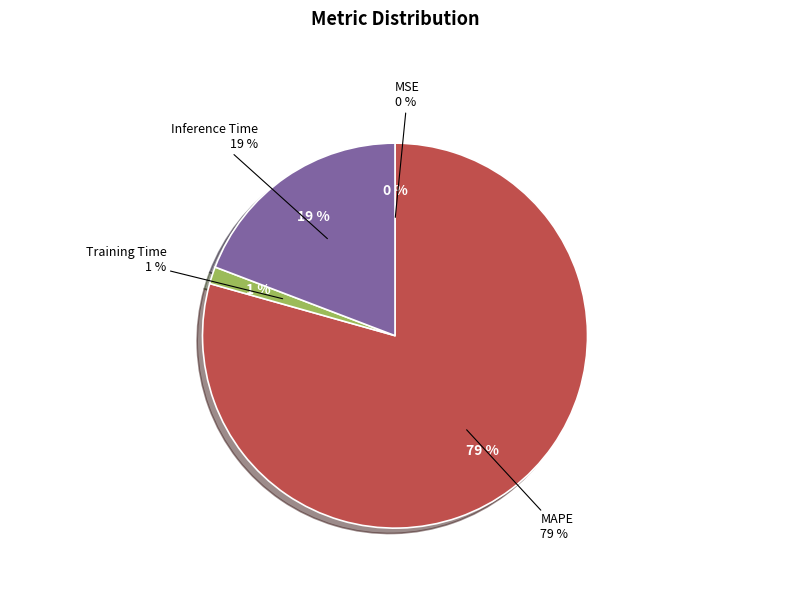

The Training Time slice represents 14% of the pie. True or false?

False